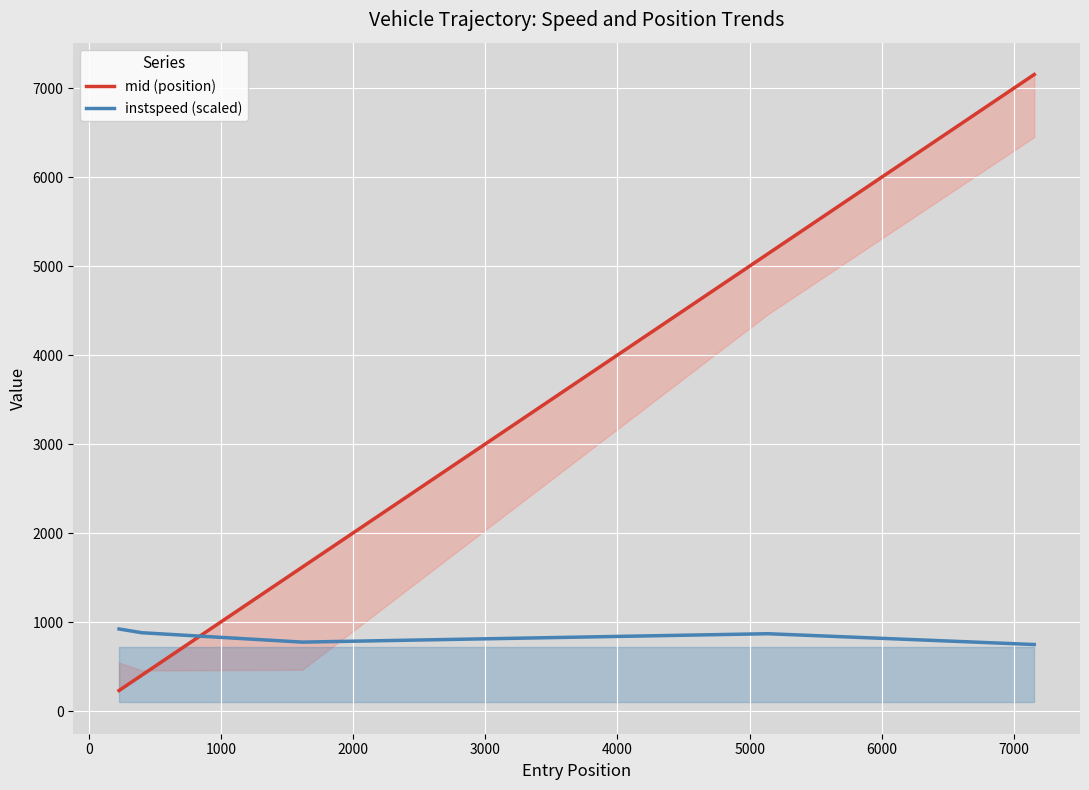

How many data points in instspeed (scaled) are less than 871?

2